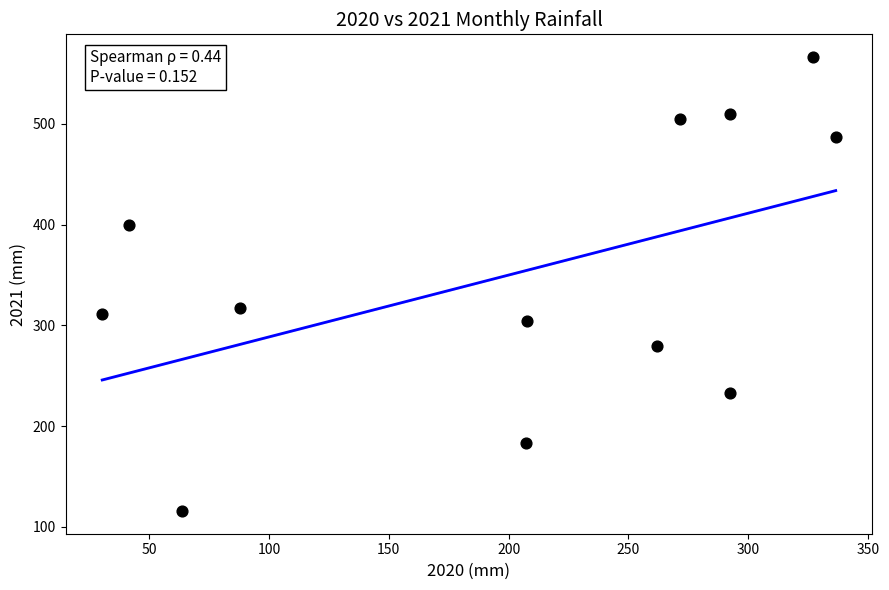

What is the average X value?

201.7